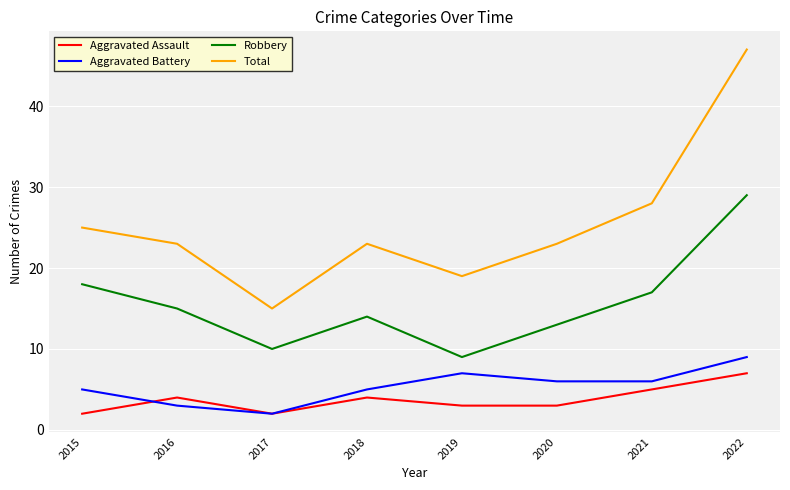

What is the average value of the Aggravated Battery series?

5